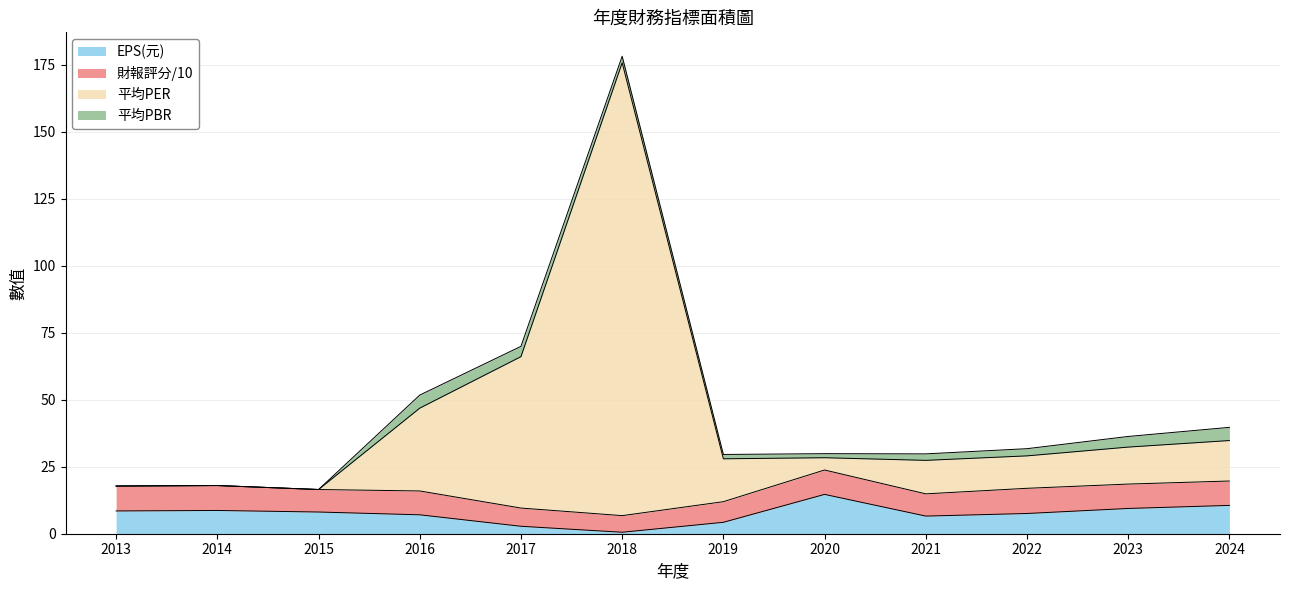

At which label does EPS(元) first exceed 8?

2013